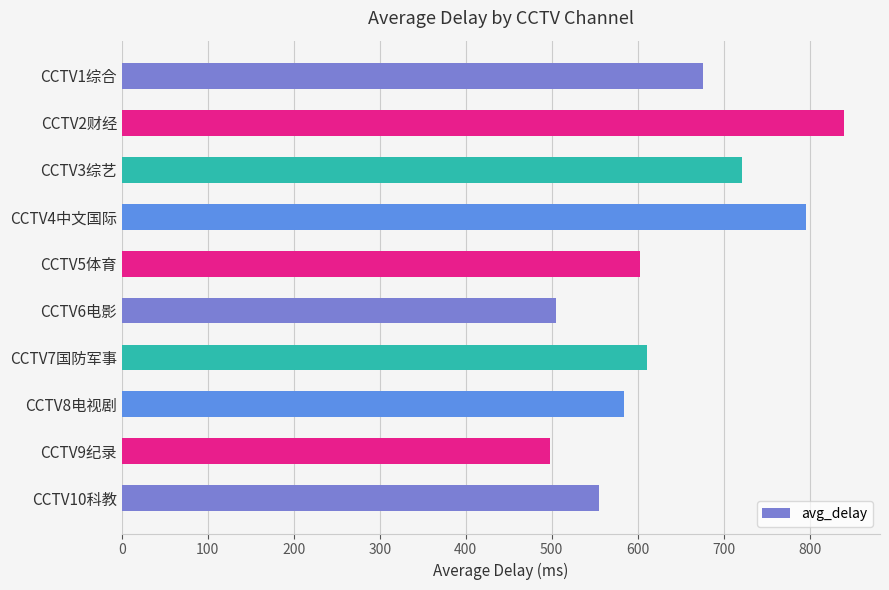

How many values are below 611?

5